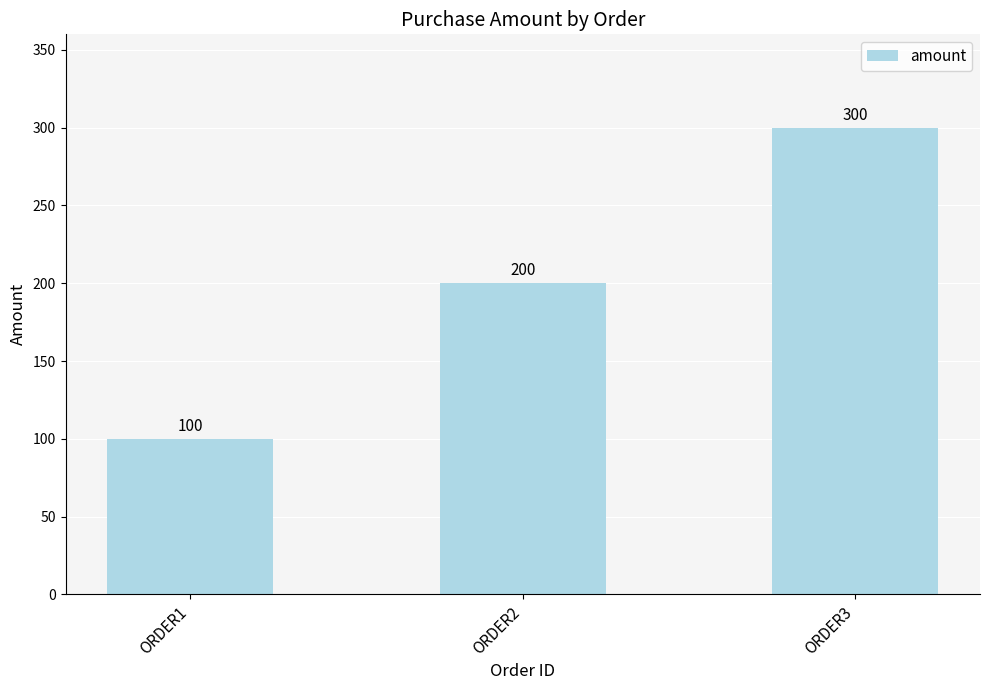

Is it true that the value at ORDER2 is 283?

False